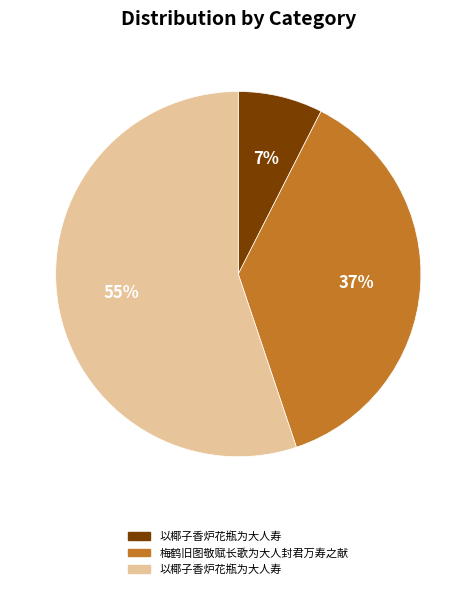

How many segments does this pie chart have?

3